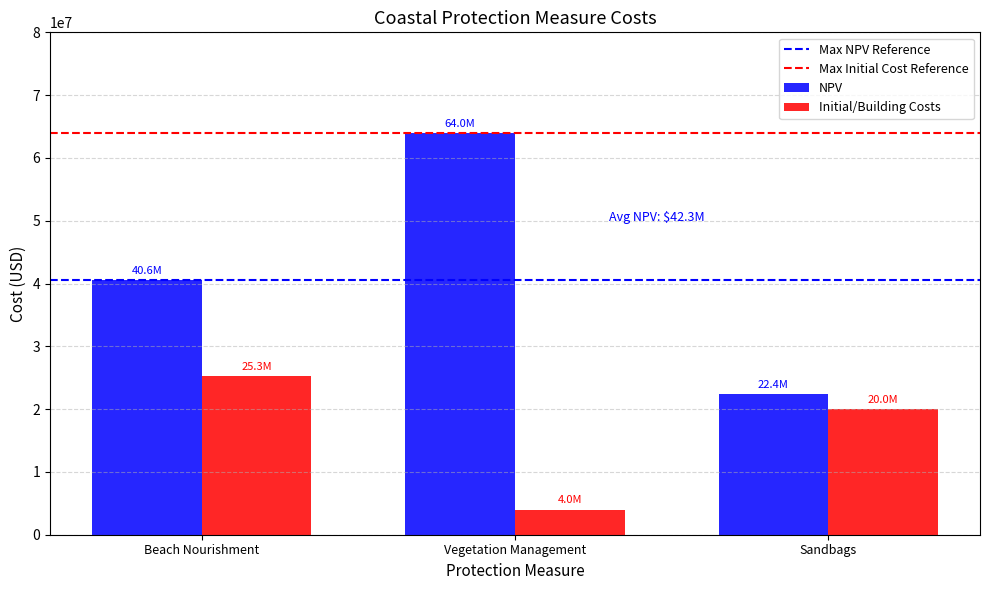

What is the spread (max minus min) of values at Beach Nourishment?

15310043.0